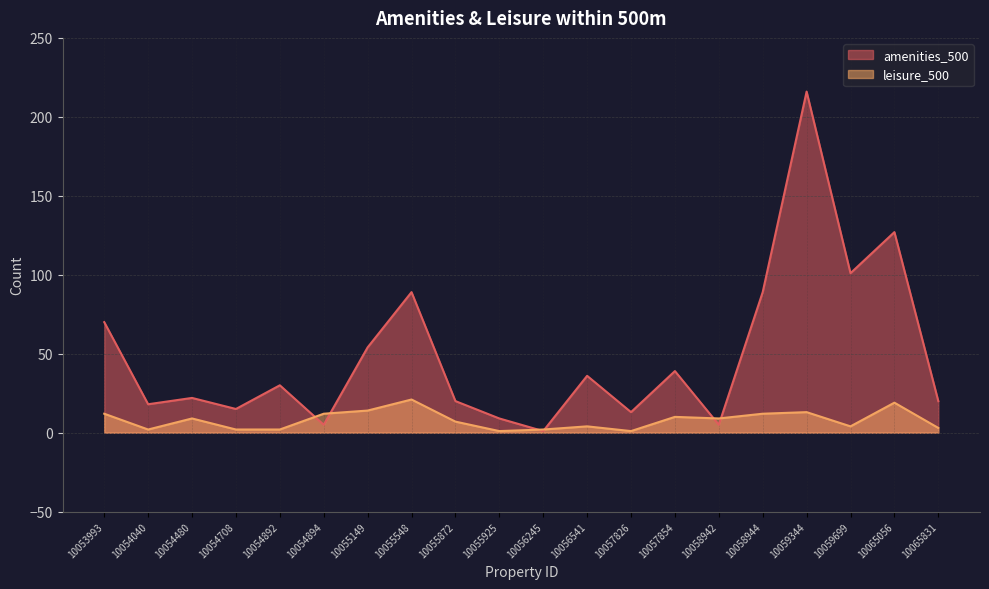

How many data points does each series have?

20